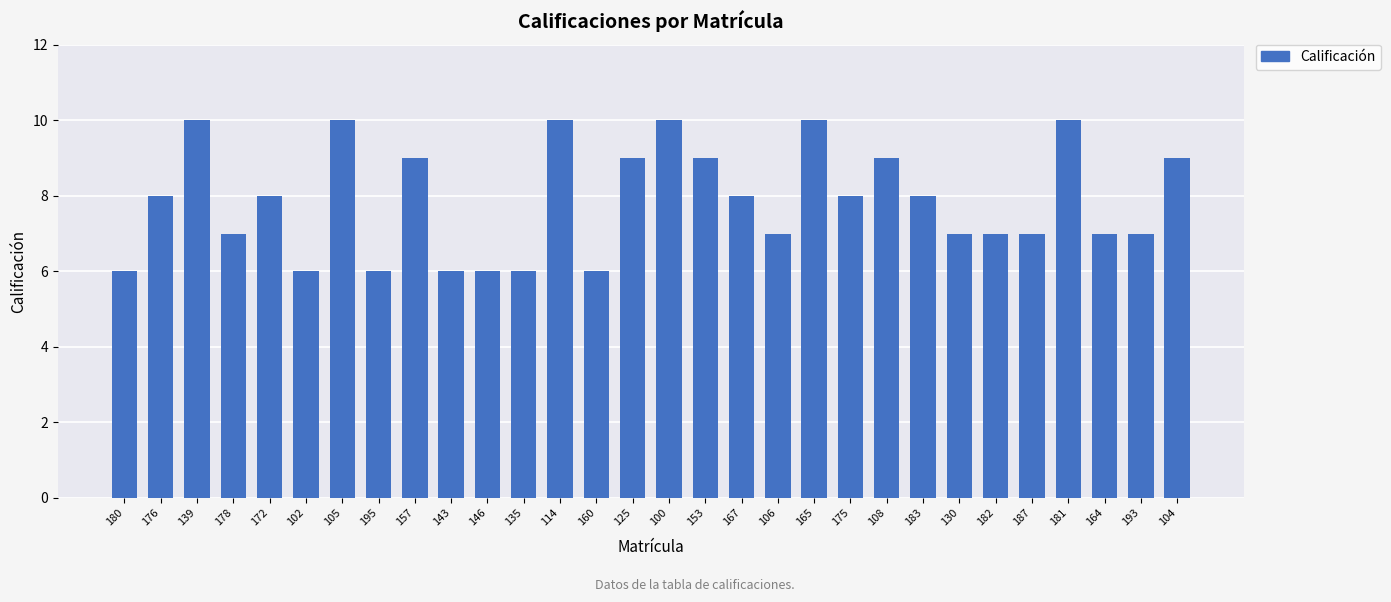

What is the average value?

8